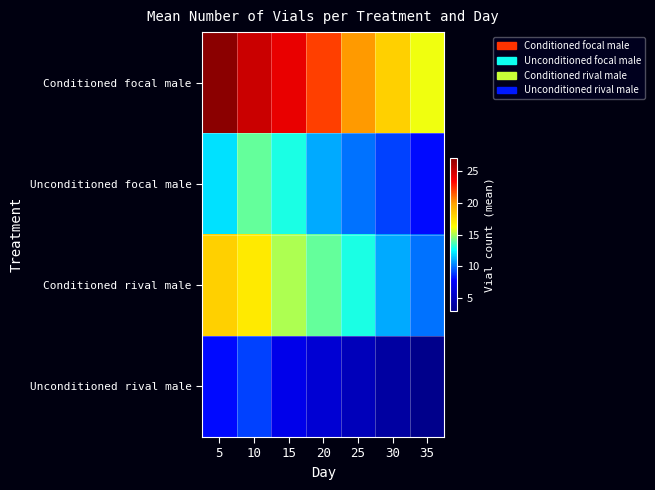

Which series has the largest range (max minus min)?

Conditioned focal male